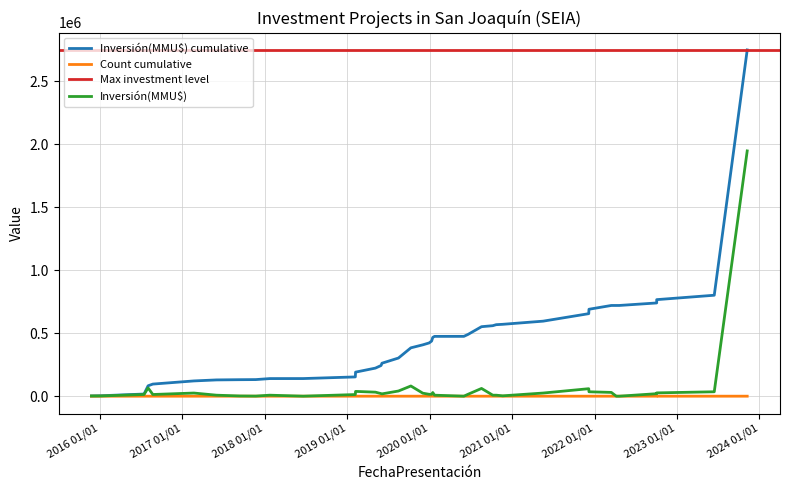

What is the minimum value for Count?

1